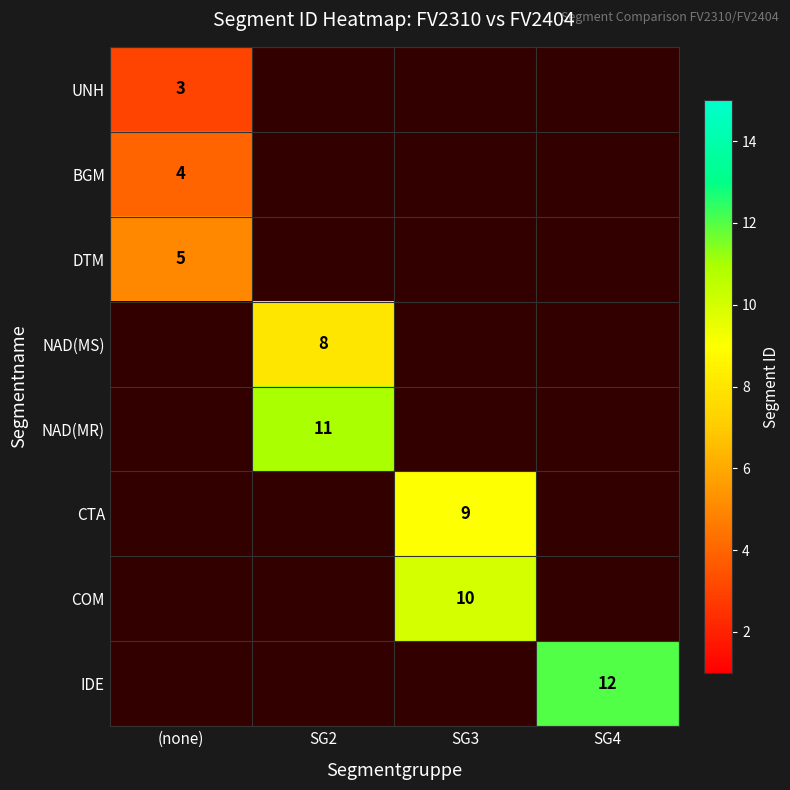

True or false: COM has a value of 10 at SG3.

True